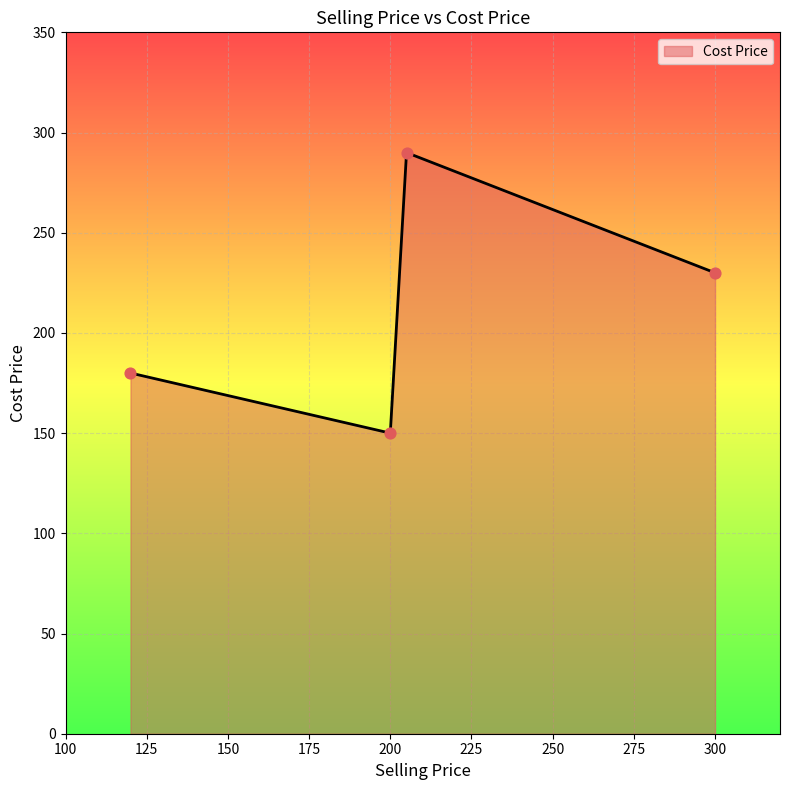

How many interior local peaks (higher than both neighbors) does the data have?

1